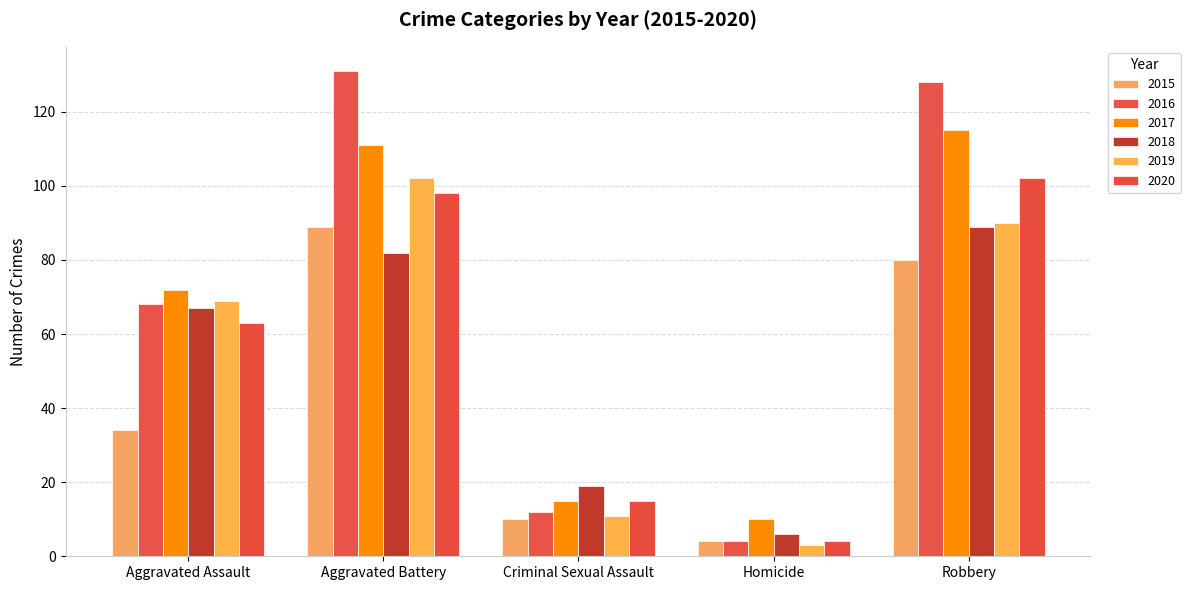

Which category has the highest value across all series?

Aggravated Battery